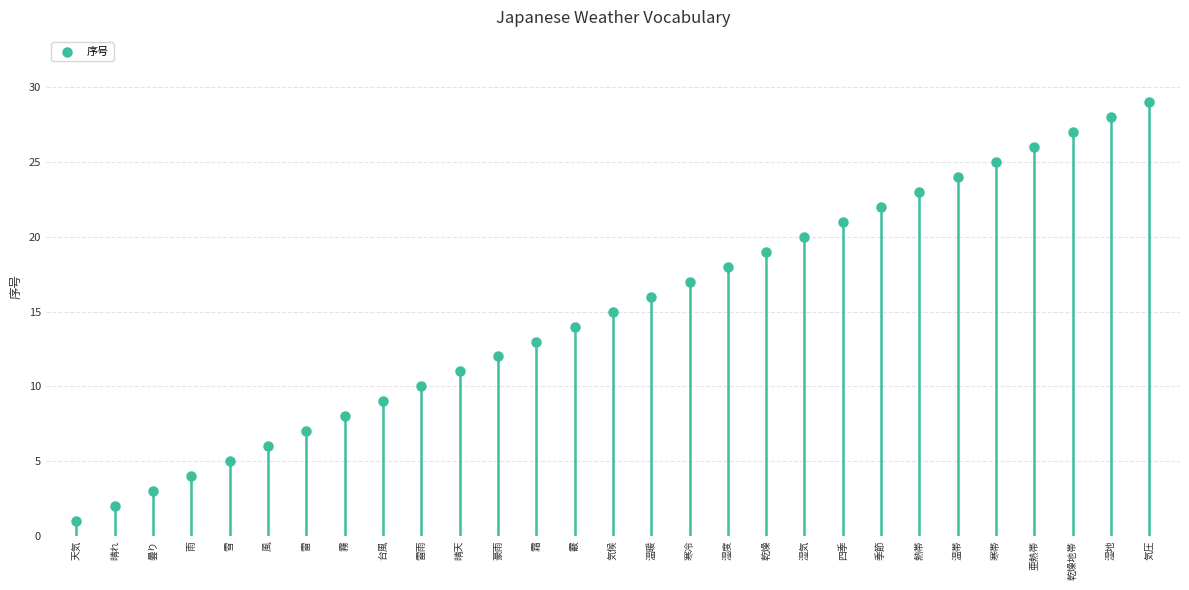

What is the range of Y values (max minus min)?

28